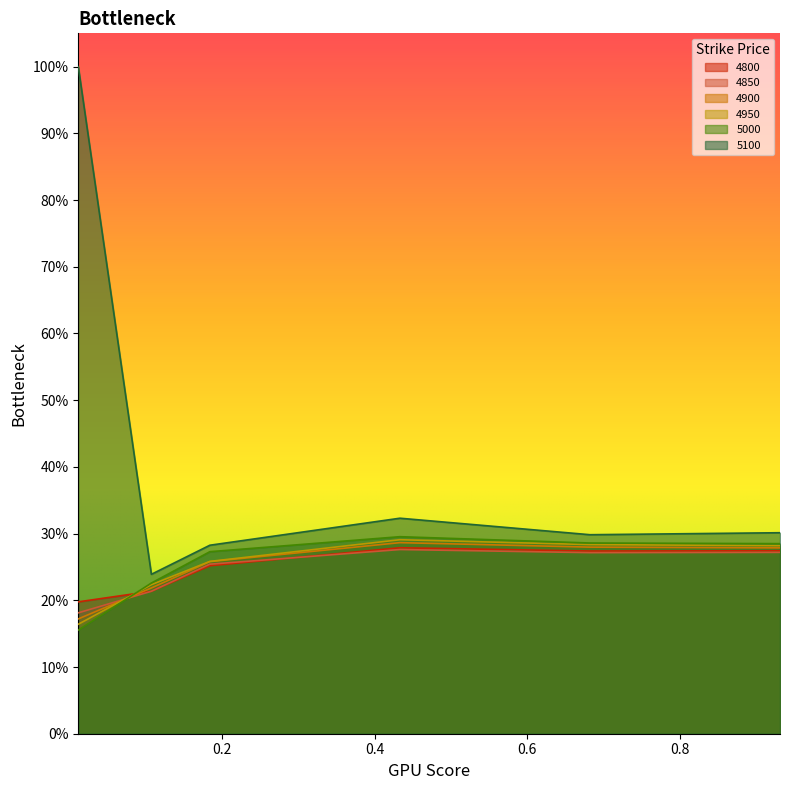

Reading left to right, what are all the values shown in this chart?

4800: 0.2	0.2	0.3	0.3	0.3	0.3
4850: 0.2	0.2	0.3	0.3	0.3	0.3
4900: 0.2	0.2	0.3	0.3	0.3	0.3
4950: 0.2	0.2	0.3	0.3	0.3	0.3
5000: 0.2	0.2	0.3	0.3	0.3	0.3
5100: 1.0	0.2	0.3	0.3	0.3	0.3